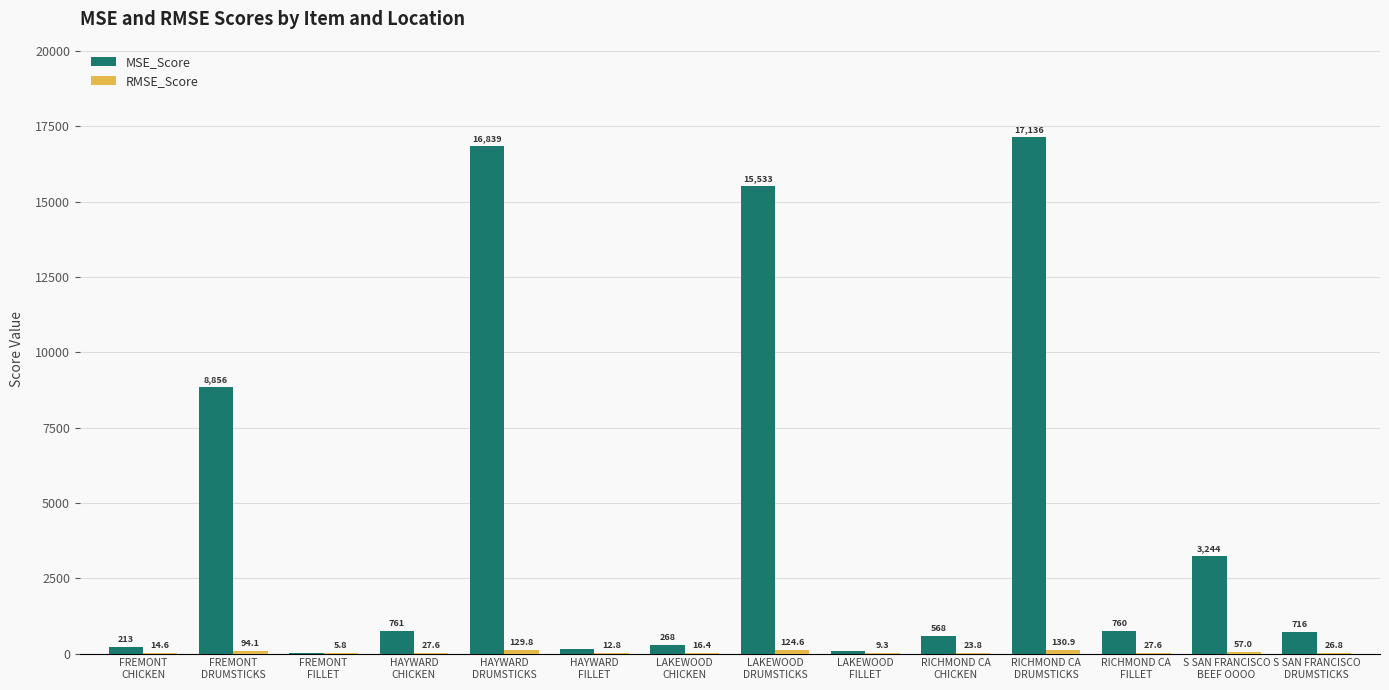

What is the maximum value shown in the chart?

17136.1